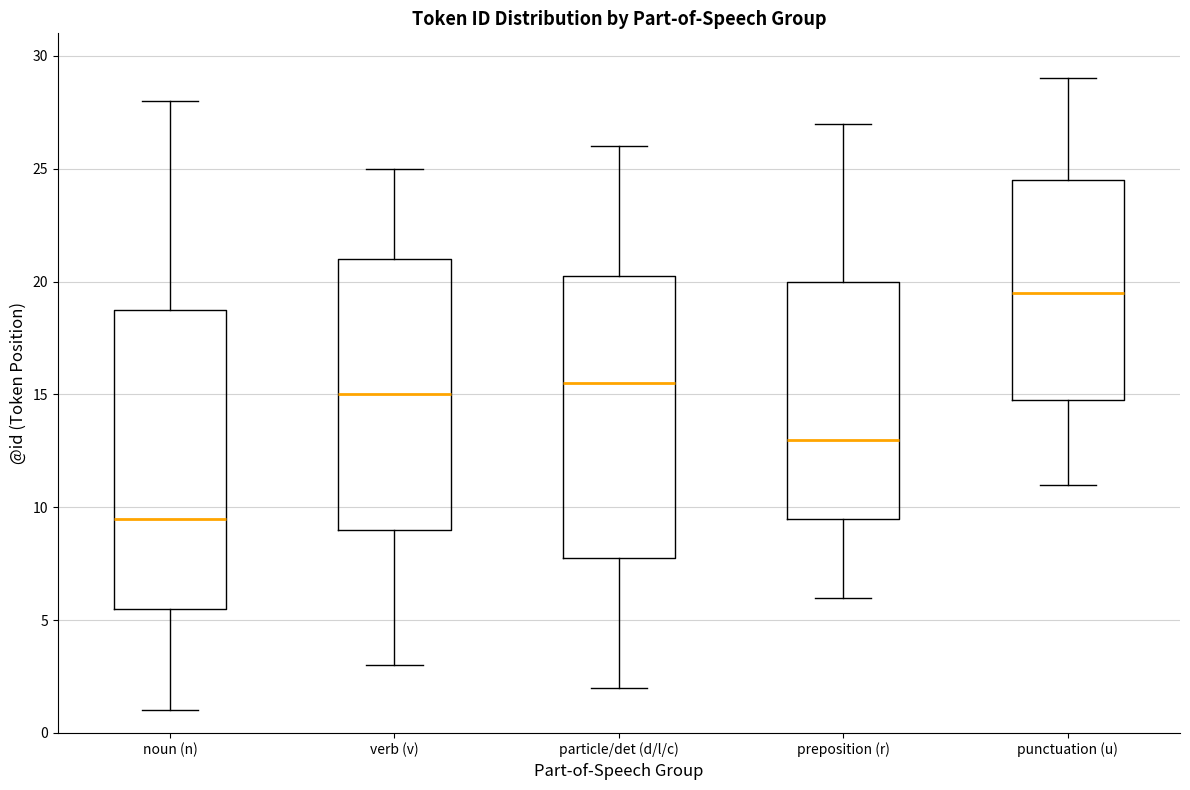

Reading left to right, transcribe this box plot: for each box, give where its median line is, the range the box spans, and where its two whiskers end, as read against the y-axis. The values are not printed on the chart, so give them approximately, as read against the axis.

noun (n): median 9.5, box 5.5 to 19.0, whiskers 1.0 to 28.0
verb (v): median 15.0, box 9.0 to 21.0, whiskers 3.0 to 25.0
particle/det (d/l/c): median 15.5, box 8.0 to 20.5, whiskers 2.0 to 26.0
preposition (r): median 13.0, box 9.5 to 20.0, whiskers 6.0 to 27.0
punctuation (u): median 19.5, box 15.0 to 24.5, whiskers 11.0 to 29.0